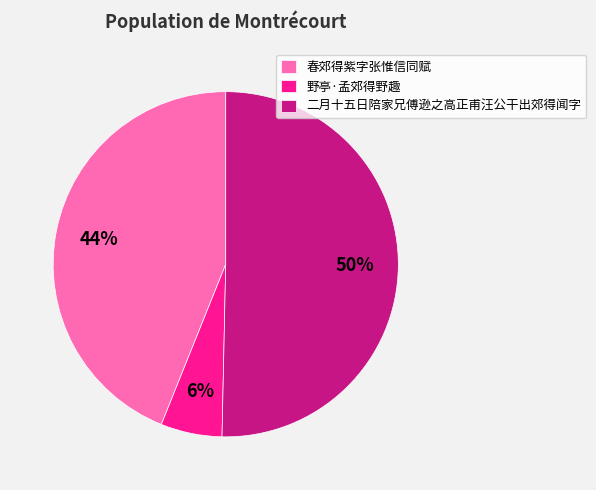

To the nearest percent, what portion does 二月十五日陪家兄傅逊之高正甫汪公干出郊得闻字 represent?

50%